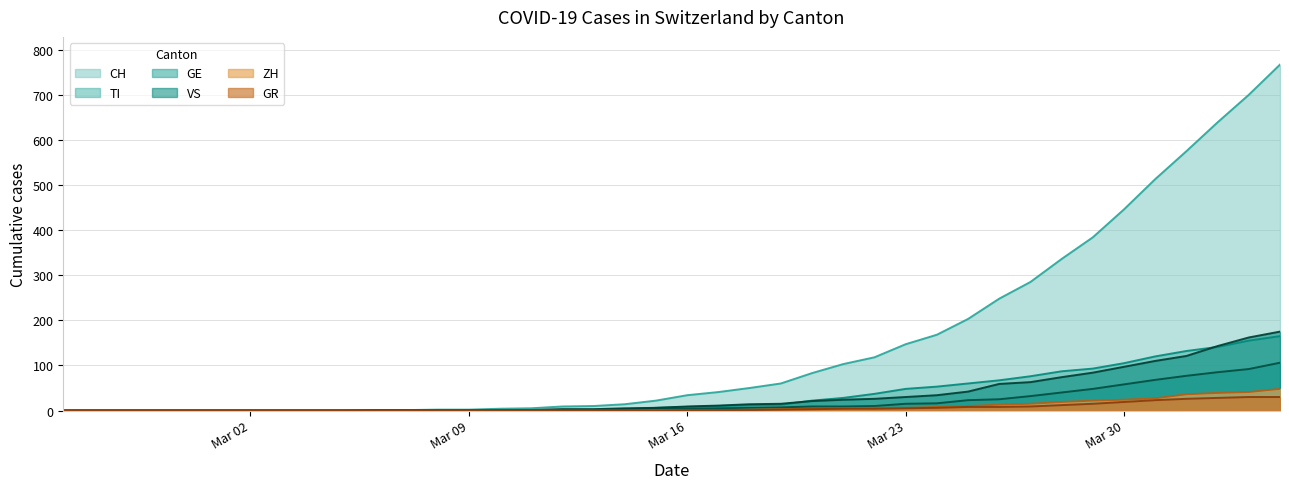

What are all the series names shown in the legend?

CH, TI, GE, VS, ZH, GR